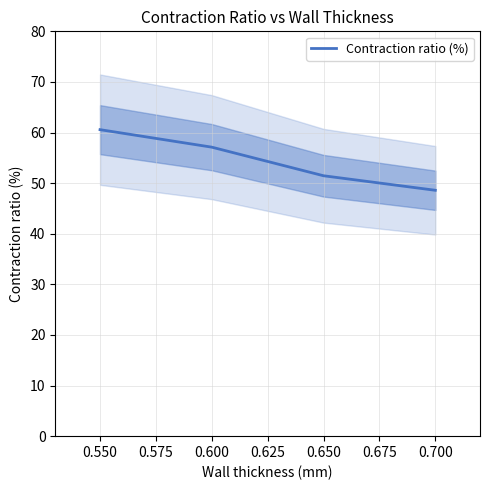

List the labels in order of Contraction ratio (%) value, smallest first.

0.700, 0.650, 0.600, 0.550